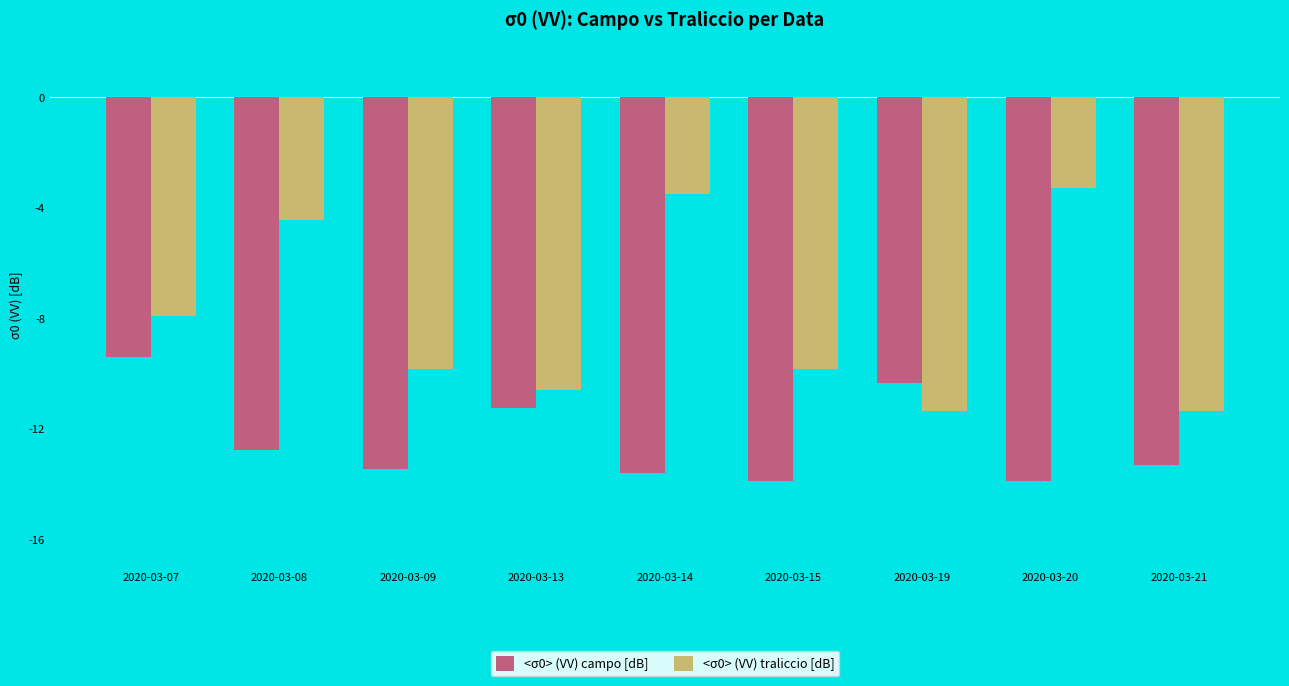

What is the average value of the <σ0> (VV) traliccio [dB] series?

-8.0